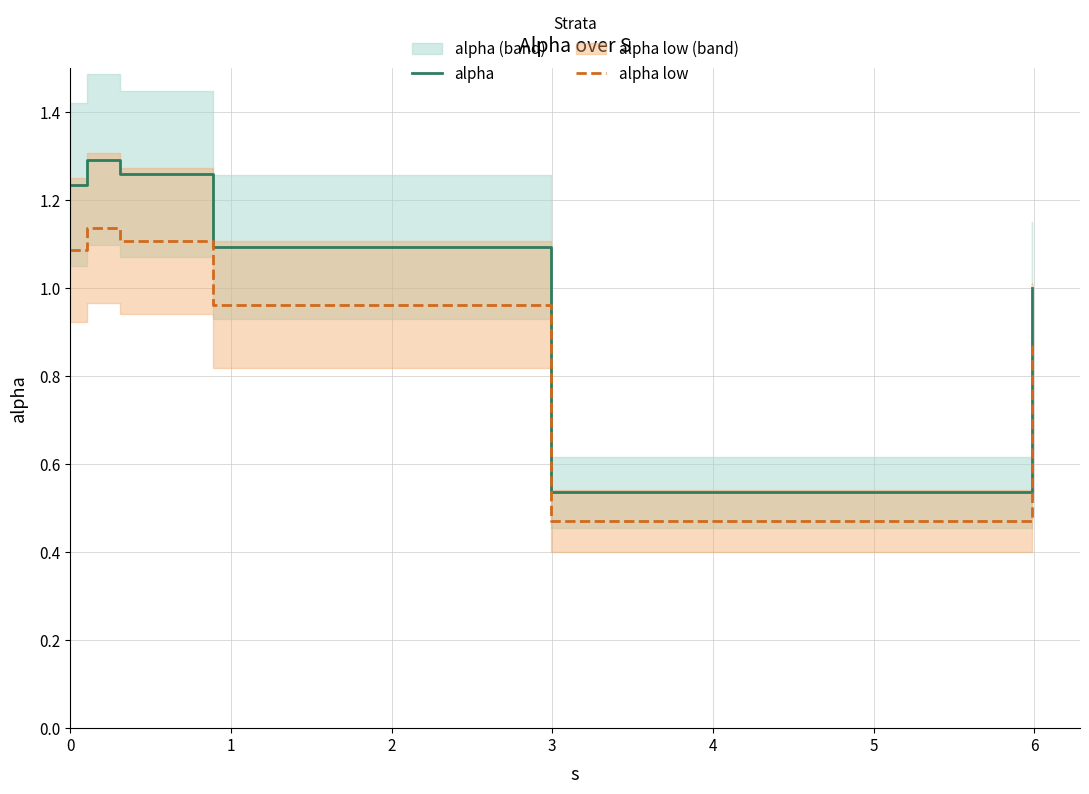

Does the chart have visible grid lines?

Yes